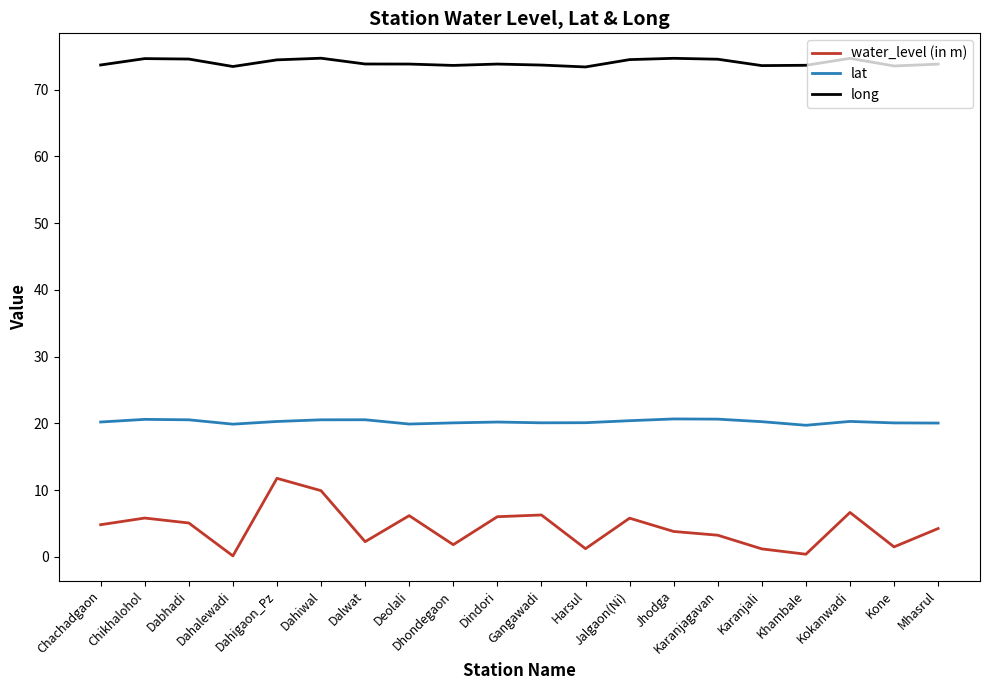

The lat series shows 19.9 at Deolali. True or false?

True